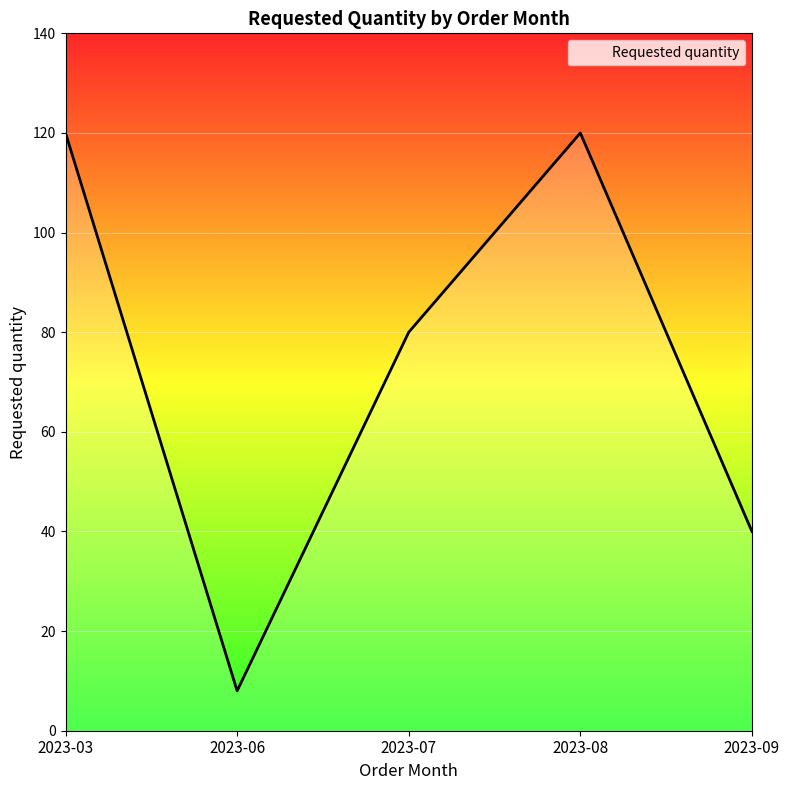

Count the values in the range 40 to 120.

4